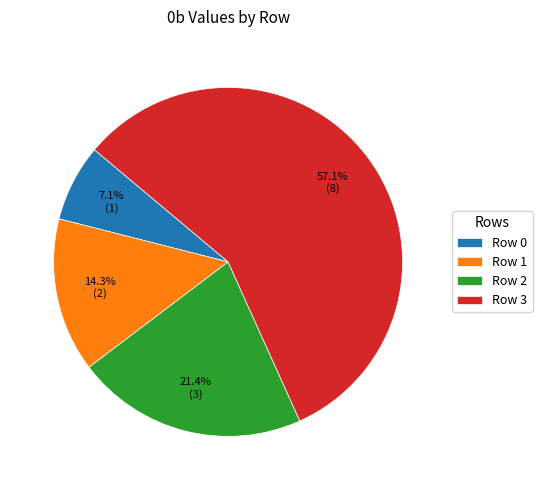

To the nearest percent, what portion does Row 0 represent?

7%